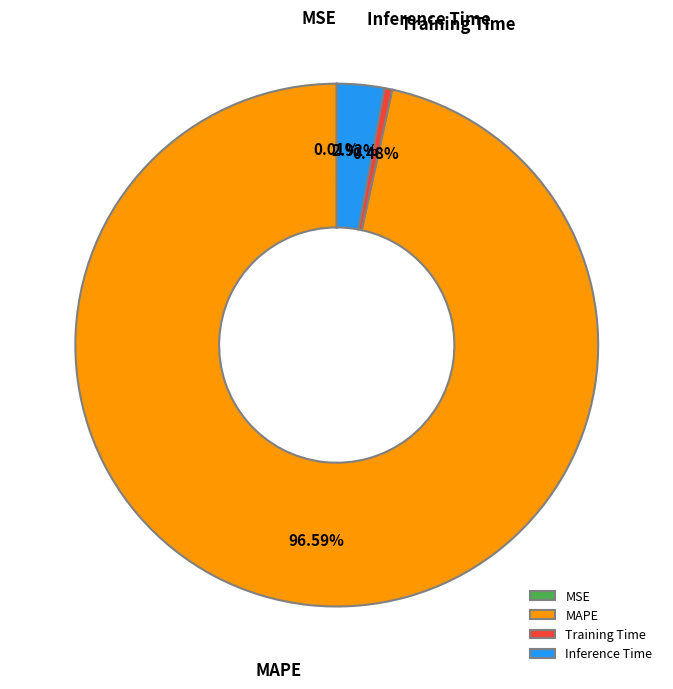

Does Inference Time account for over 50% of the chart?

No